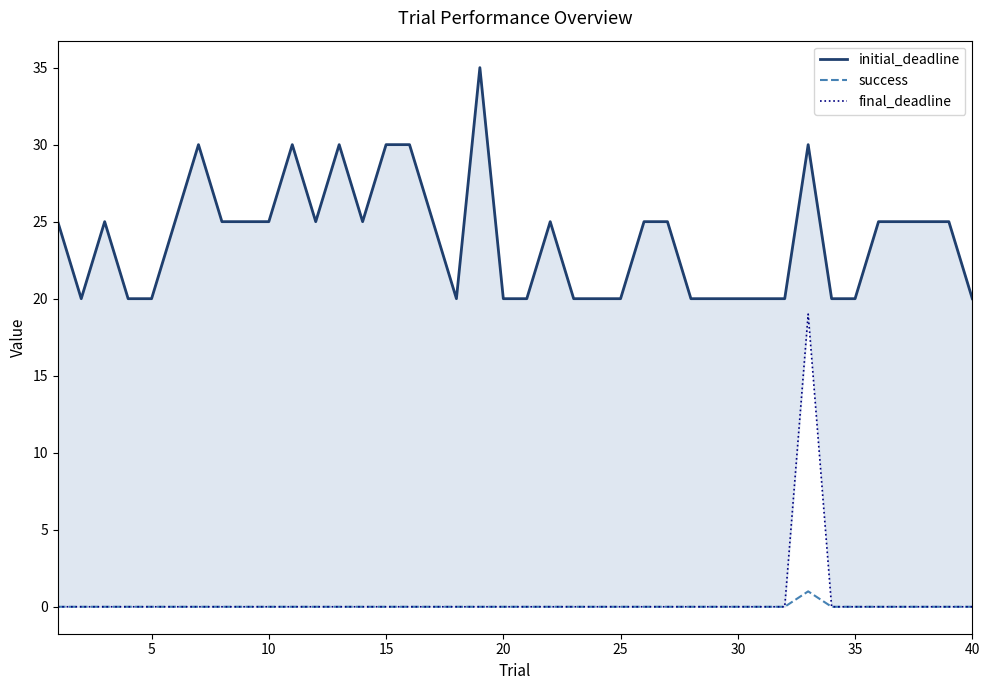

The success series shows 0 at 35. True or false?

True